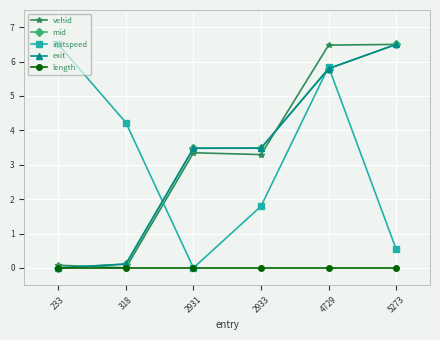

Between 233 and 318, which series saw the biggest shift?

instspeed